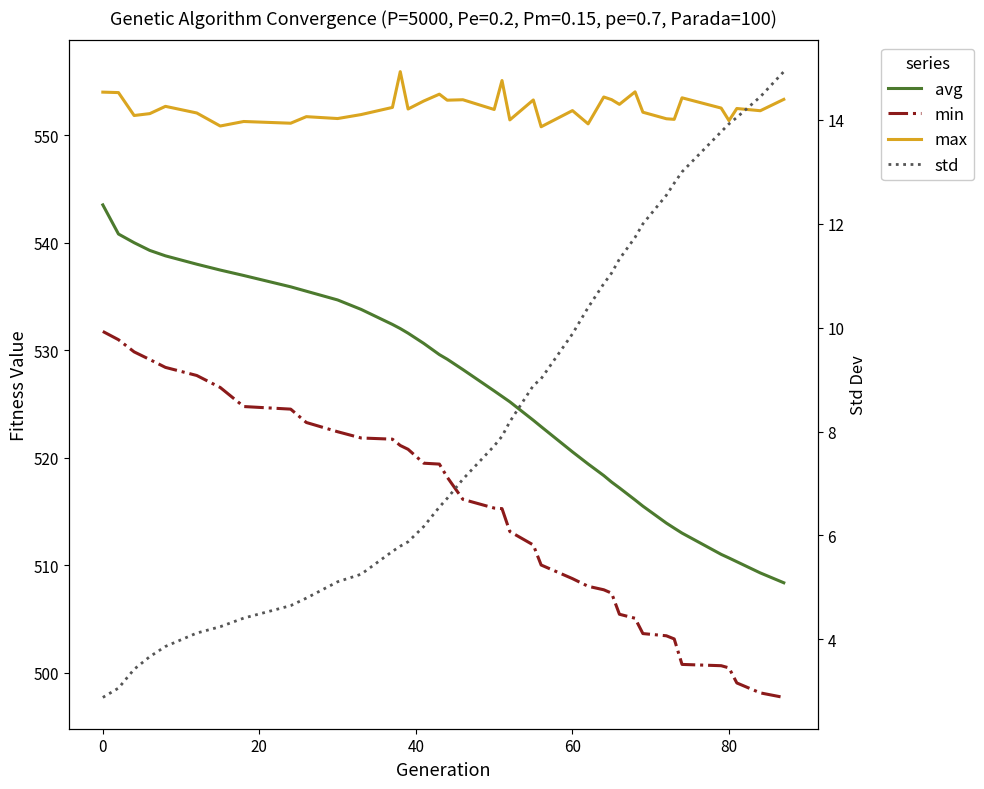

What is the maximum value shown in the chart?

555.9